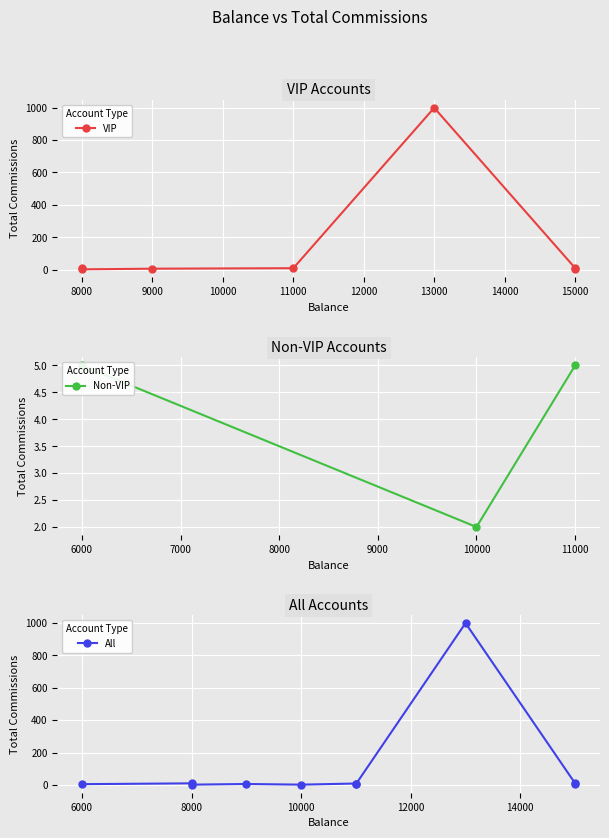

Reading right to left, what are all the values shown in this chart?

5	10	999	5	9	2	6	2	10	5